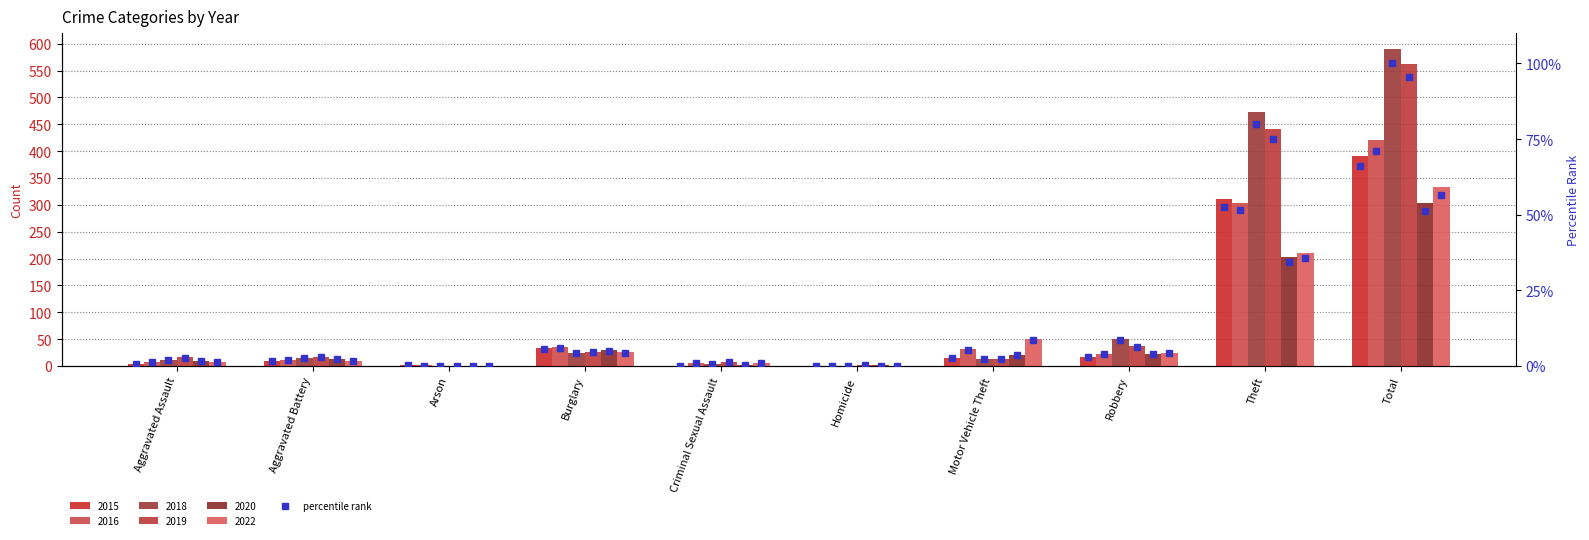

How many bars are there in total?

60